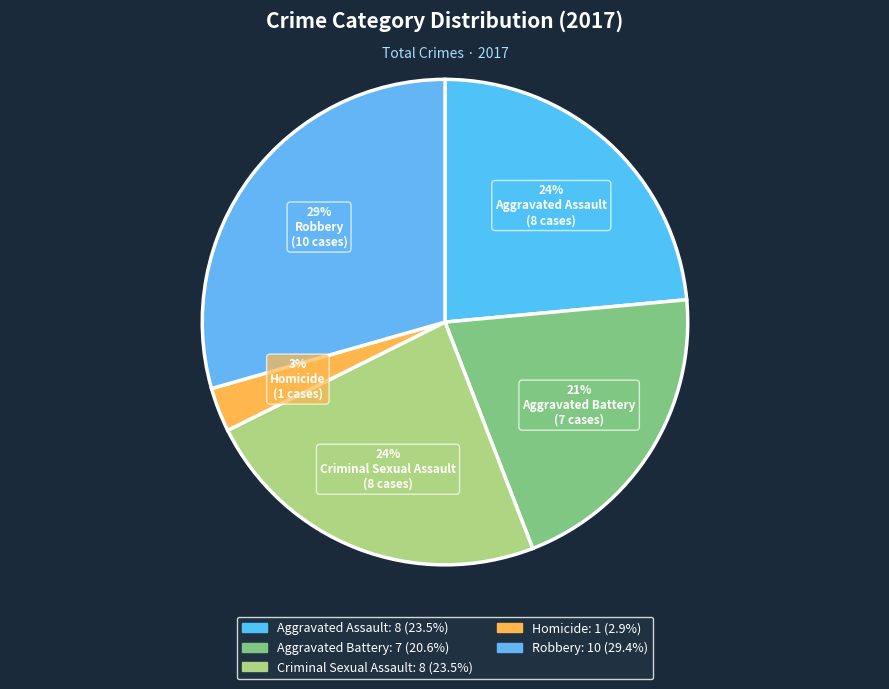

Do Homicide and Aggravated Assault together represent more than half of the pie?

No